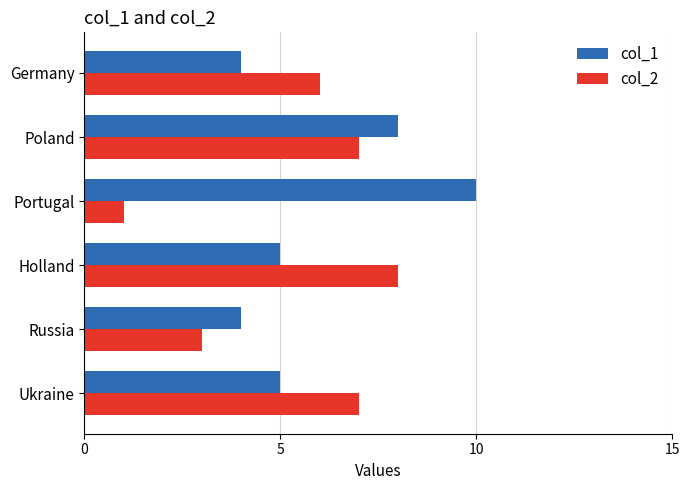

What is the sum of all col_2 values?

32